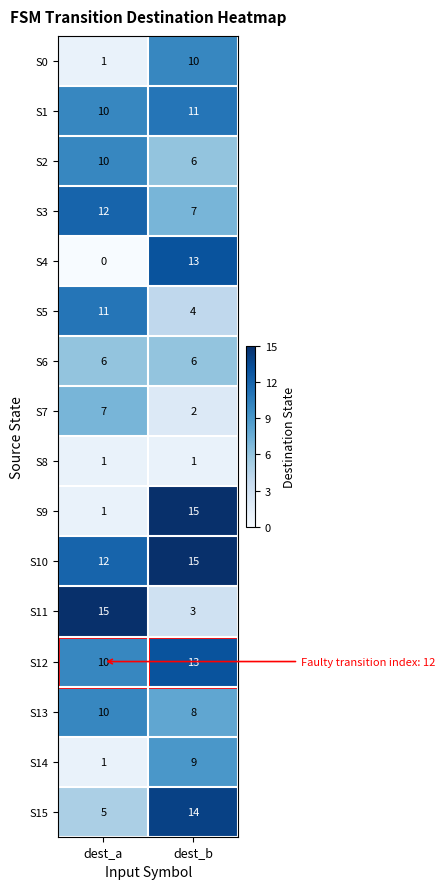

What is the sum of all S10 values?

27